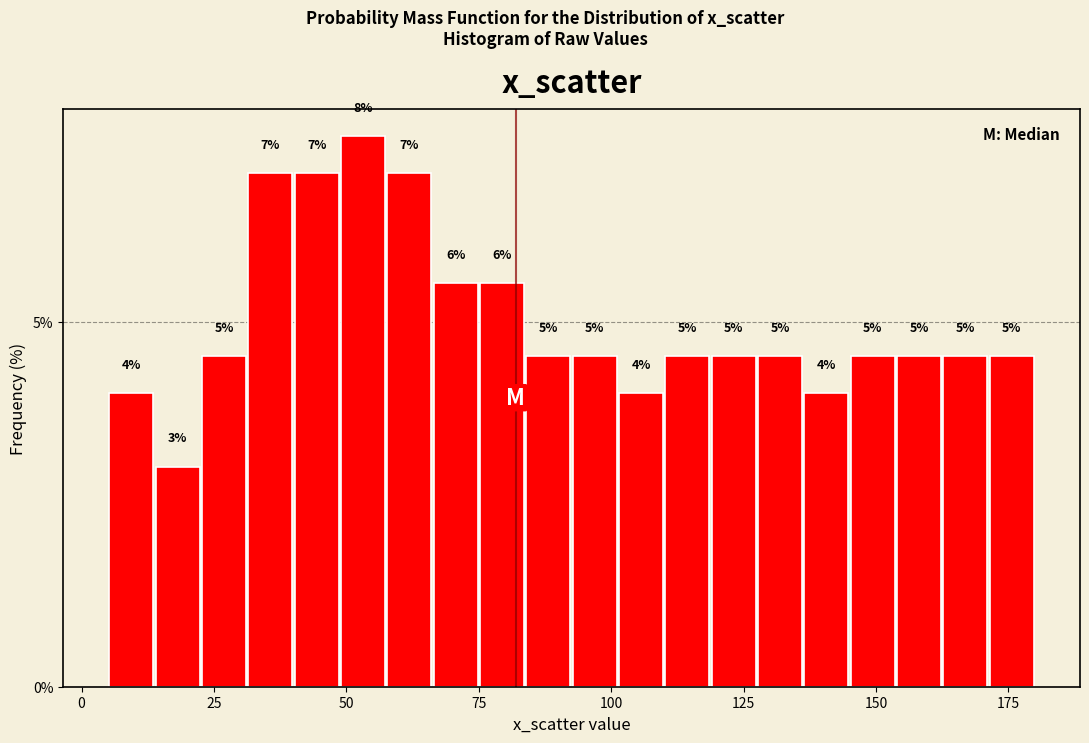

Around what value on the x-axis is the tallest bar? Give the approximate position of its centre, as read against the axis.

55